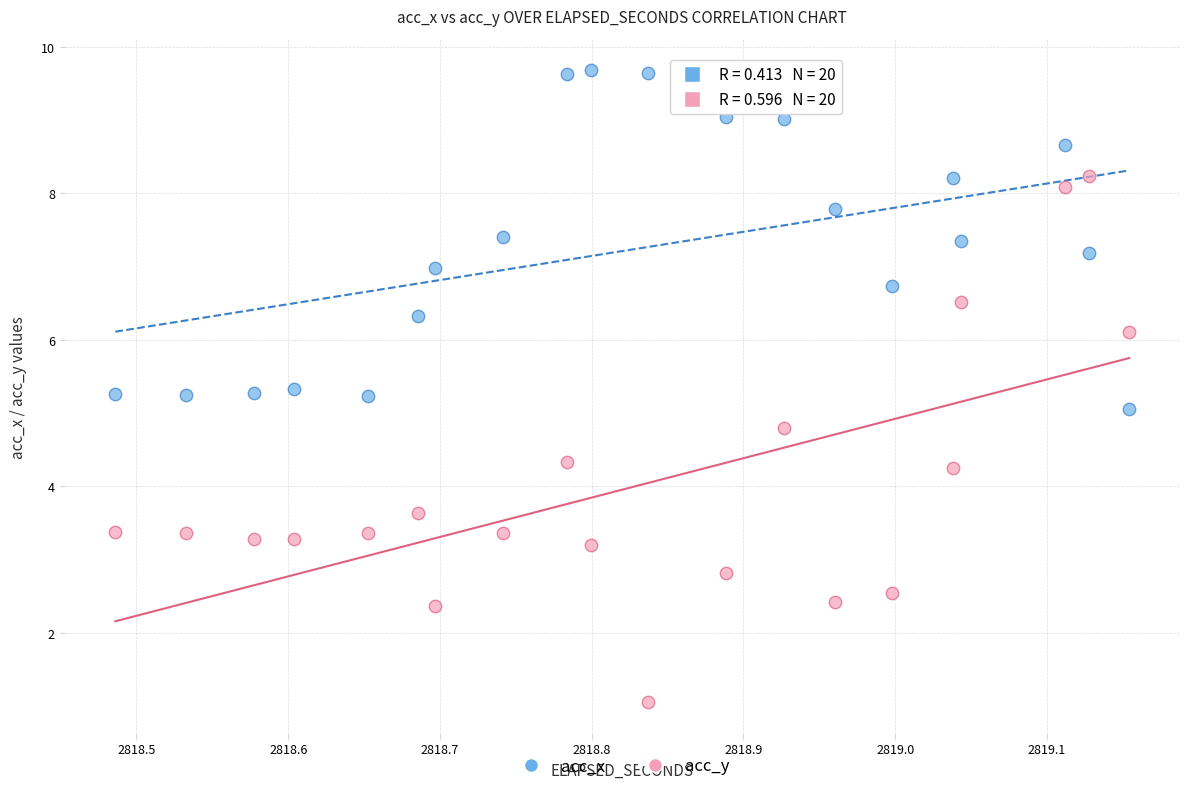

Which series reaches the minimum Y coordinate?

acc_y